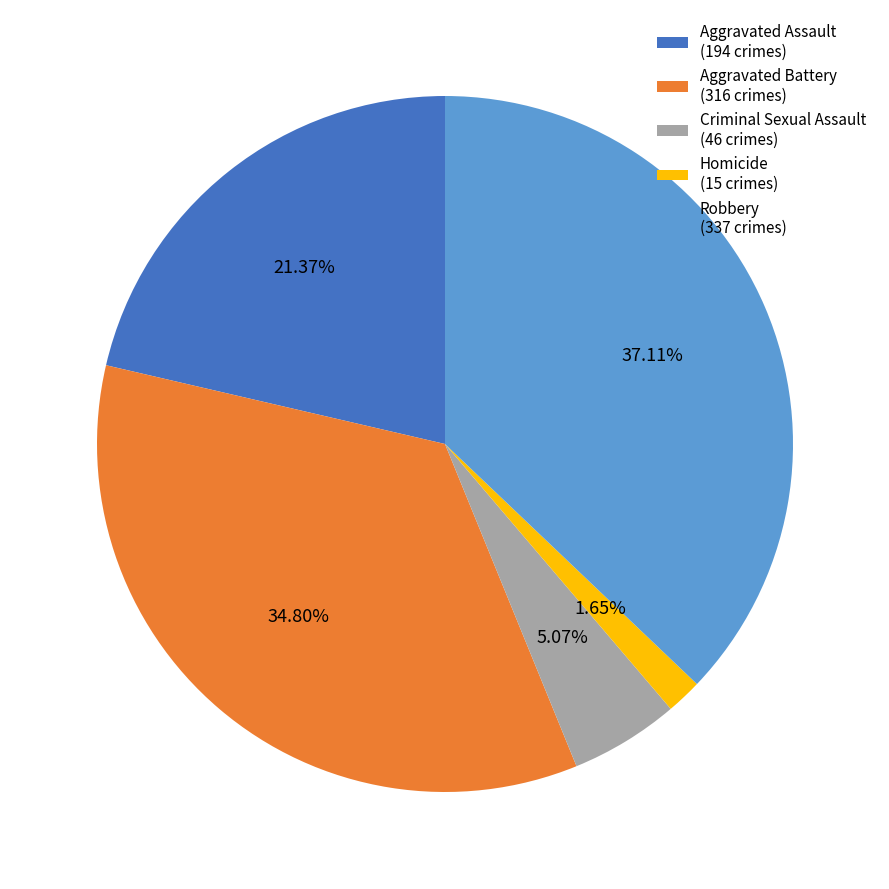

Approximately how many times larger is the value at Homicide compared to Criminal Sexual Assault?

0.3